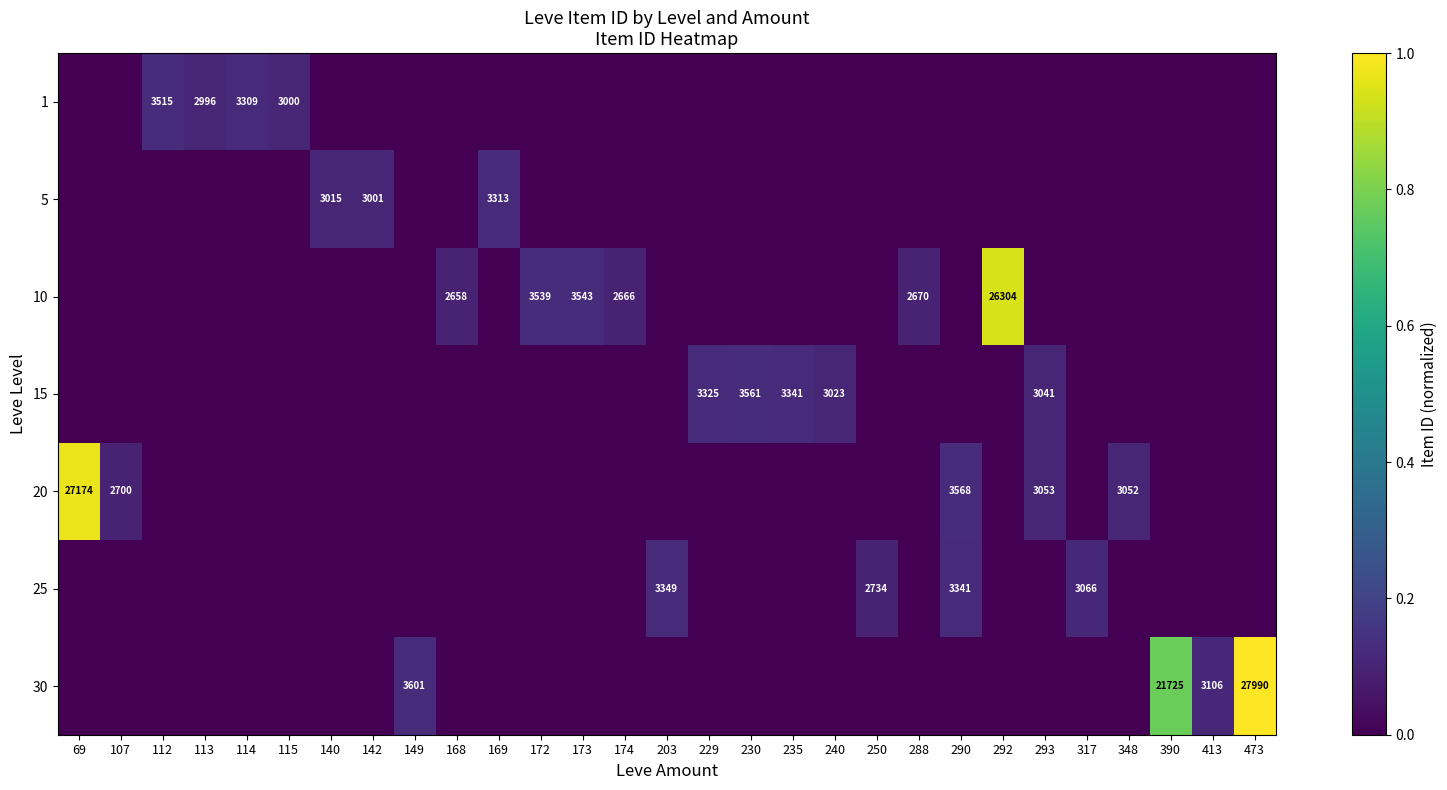

True or false: 1 has a value of 2996 at 113.

True